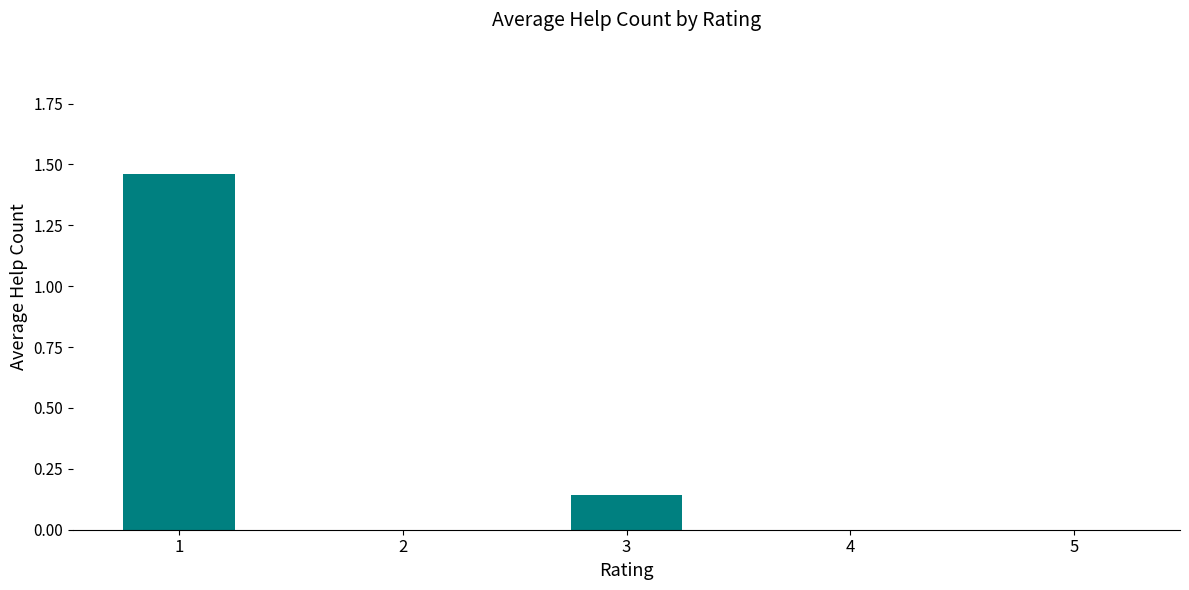

Are the bars horizontal?

No